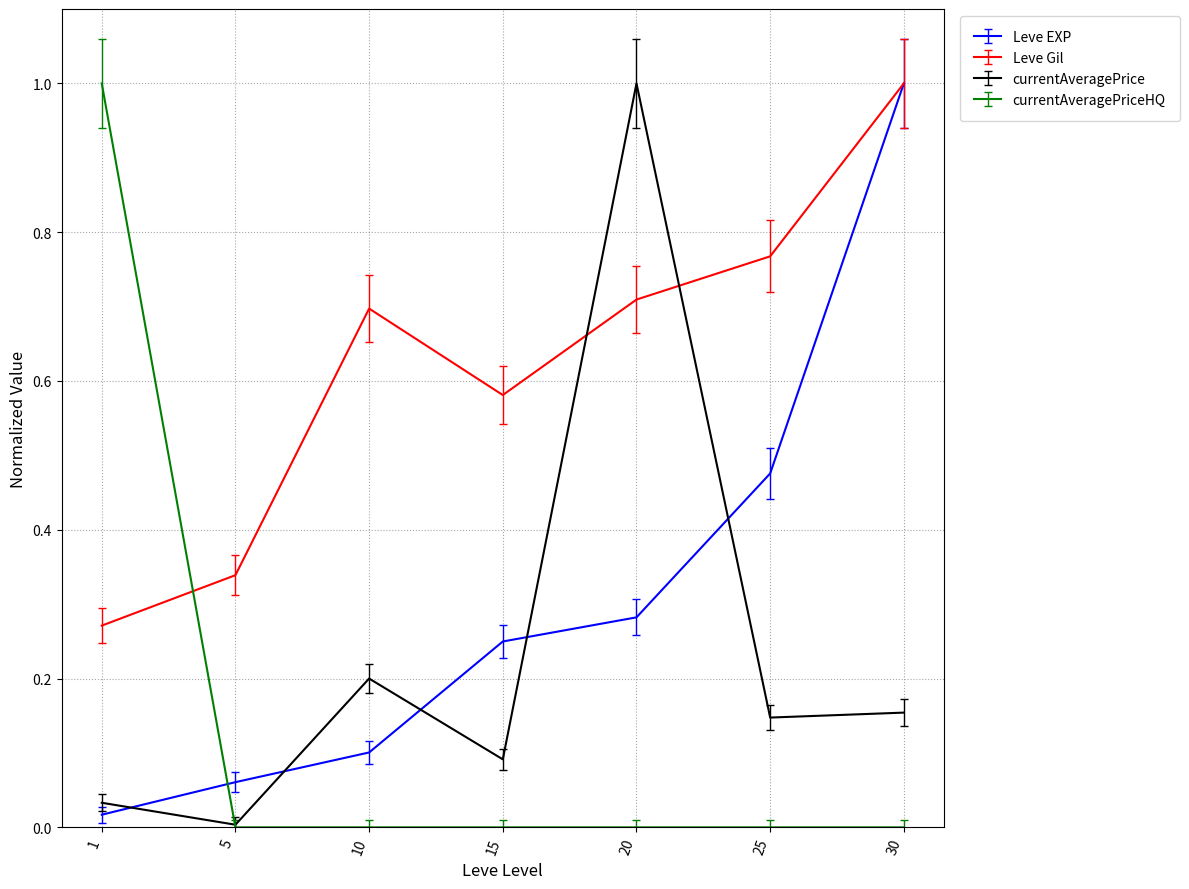

How many interior local peaks does the Leve Gil series have?

1